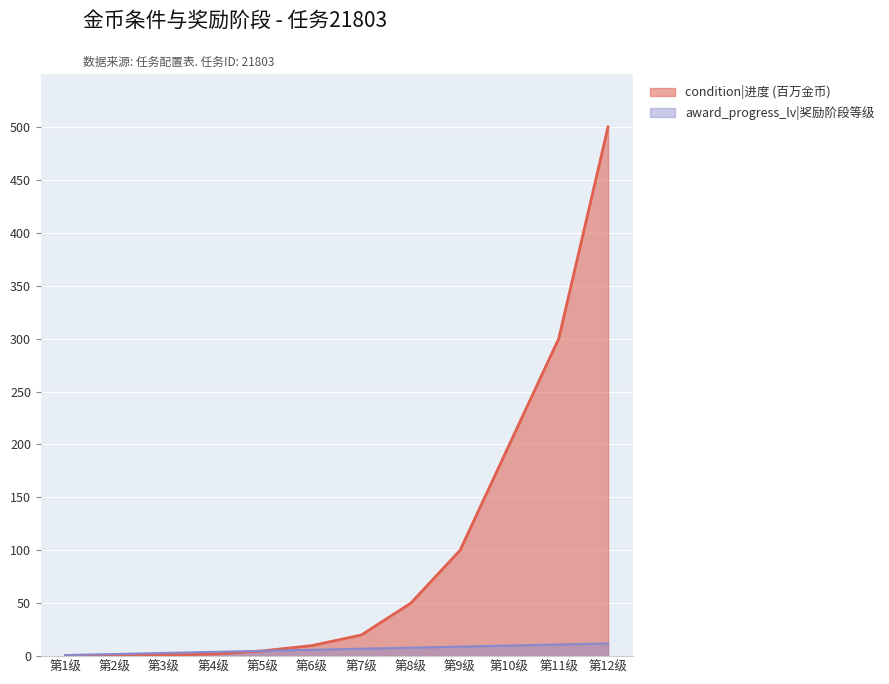

Is it true that condition|进度 (百万金币) equals 419.5 at 第11级?

False